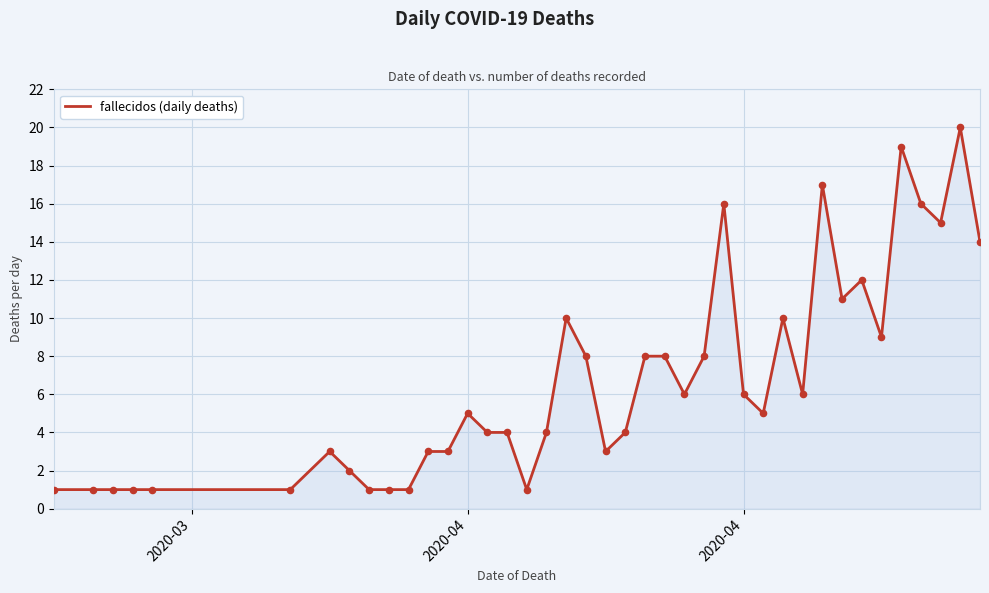

What is the greatest value displayed?

20